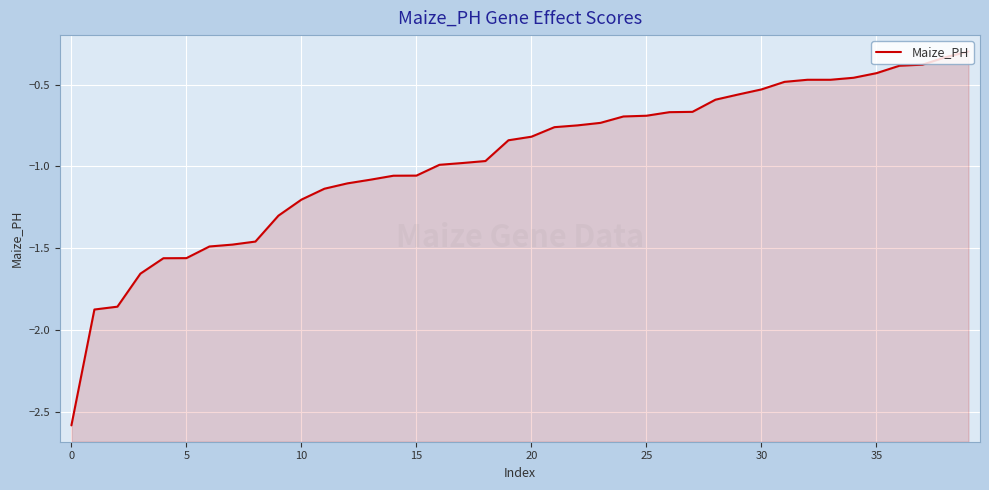

True or false: there are more than 2 points higher than both neighbors.

False